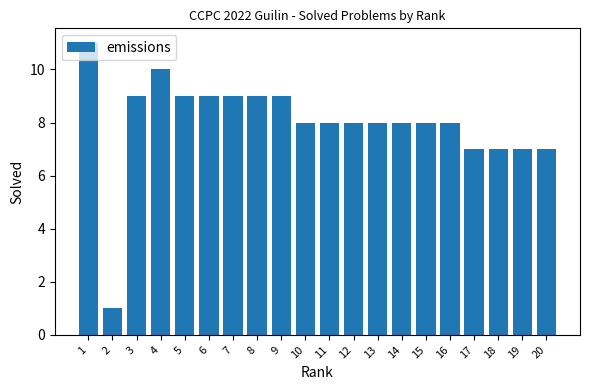

What is the greatest value displayed?

11